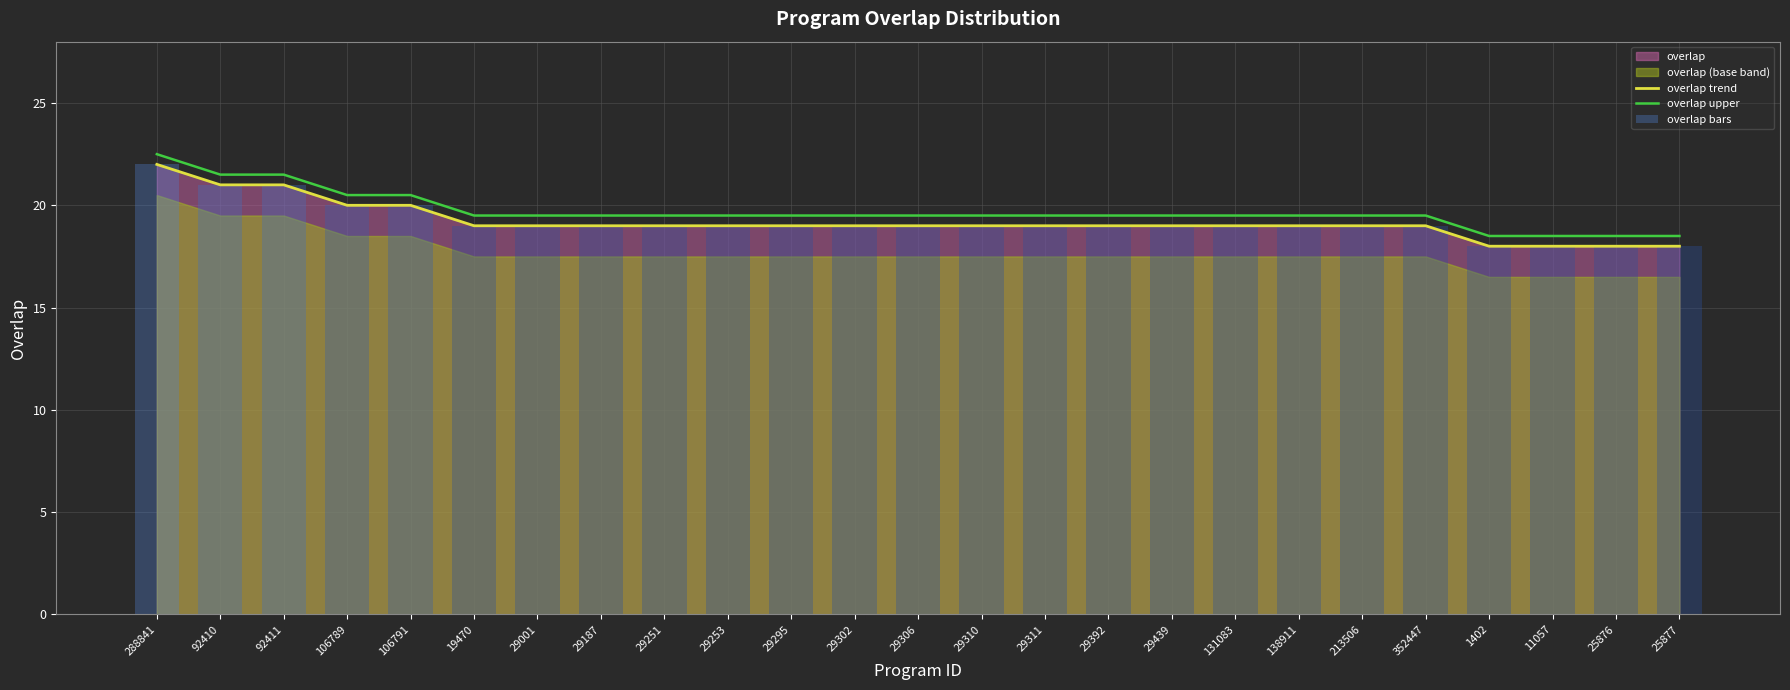

At which label is overlap bars closest to 20?

106789